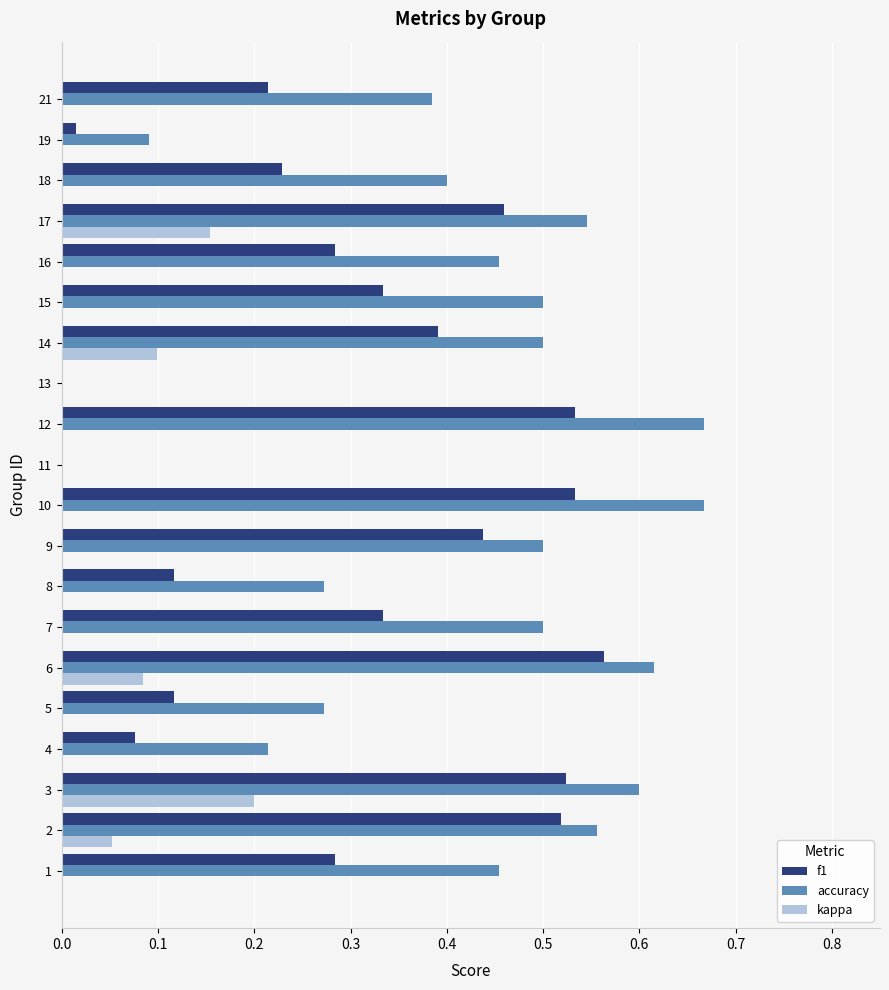

What is the sum of all accuracy values?

8.2